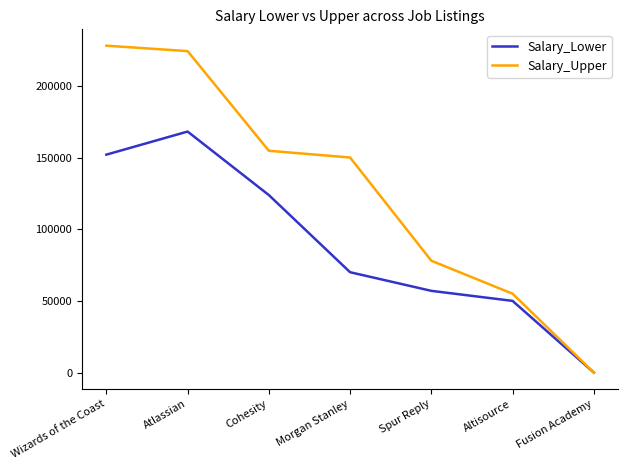

Reading left to right, extract all data points from this chart.

Salary_Lower: 152000.0	168100.0	123800.0	70000.0	57000.0	50000.0	31.3
Salary_Upper: 228000.0	224200.0	154700.0	150000.0	78000.0	55000.0	31.3